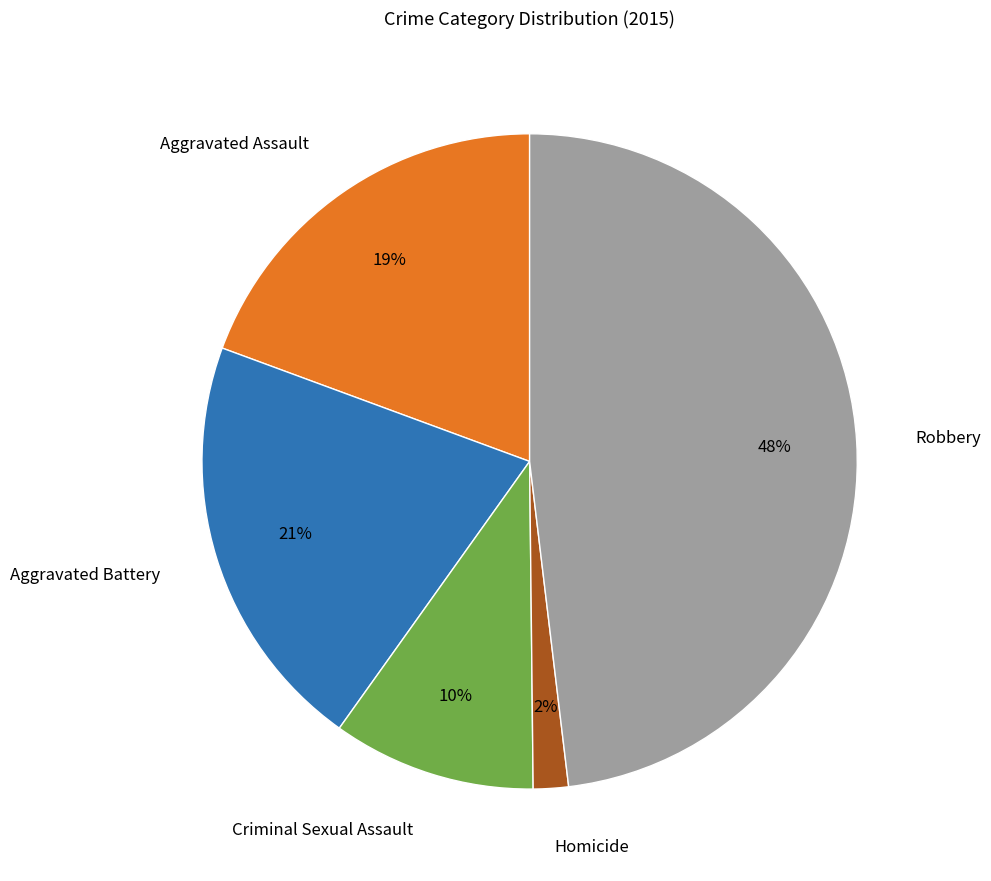

Is it true that Aggravated Assault is 31% of the pie?

False